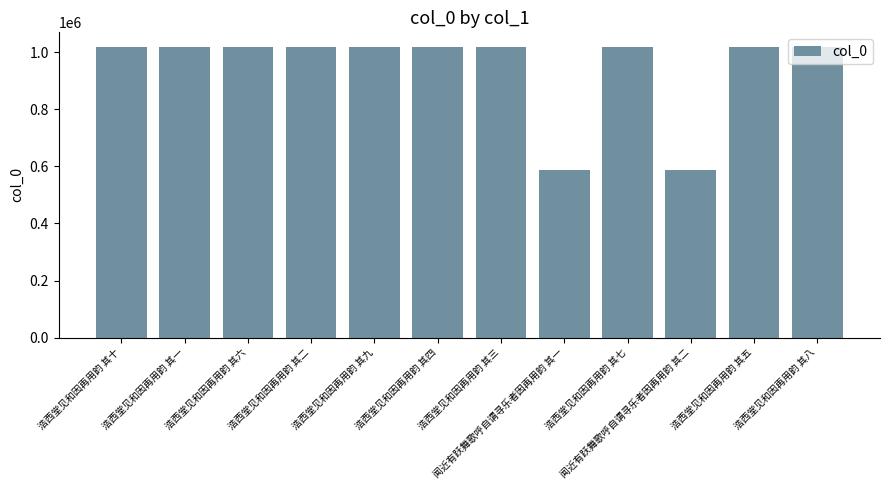

What is the maximum value shown in the chart?

1018279